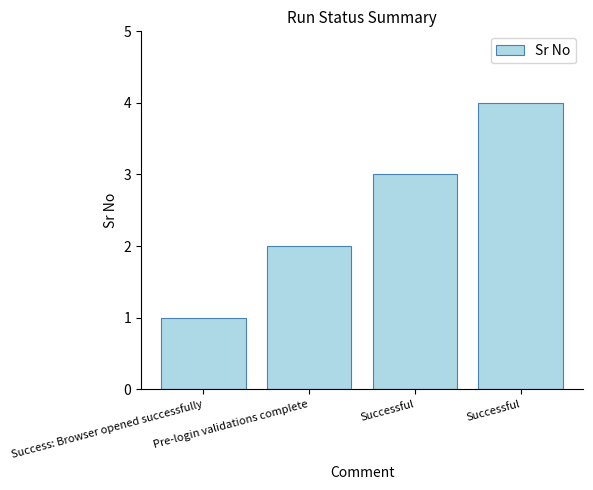

What is the change in value from Pre-login validations complete to Successful?

+2